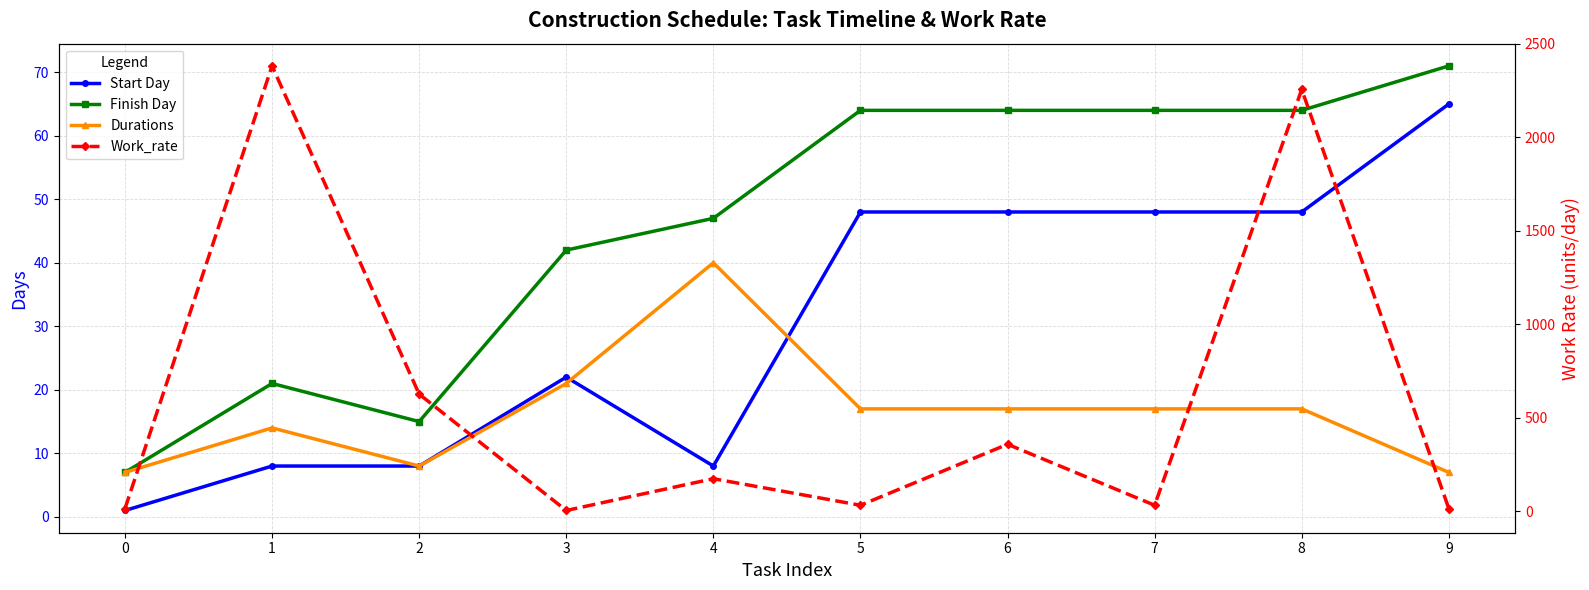

Reading left to right, transcribe all the data shown in this chart.

Start Day: 1	8	8	22	8	48	48	48	48	65
Finish Day: 7	21	15	42	47	64	64	64	64	71
Durations: 7	14	8	21	40	17	17	17	17	7
Work_rate: 15	2382	627	5	175	33	359	33	2256	15